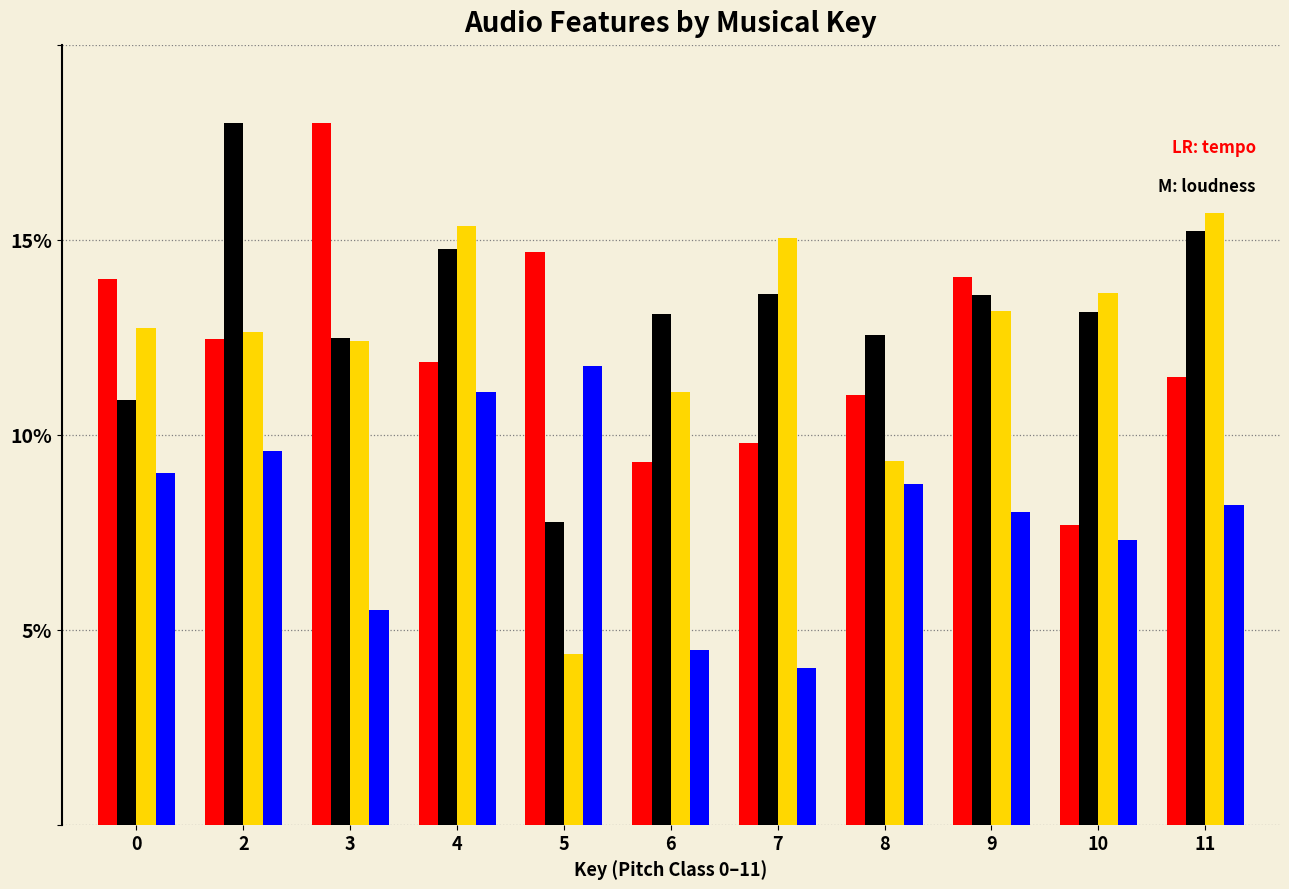

What is the total value across all series at 4?

53.1